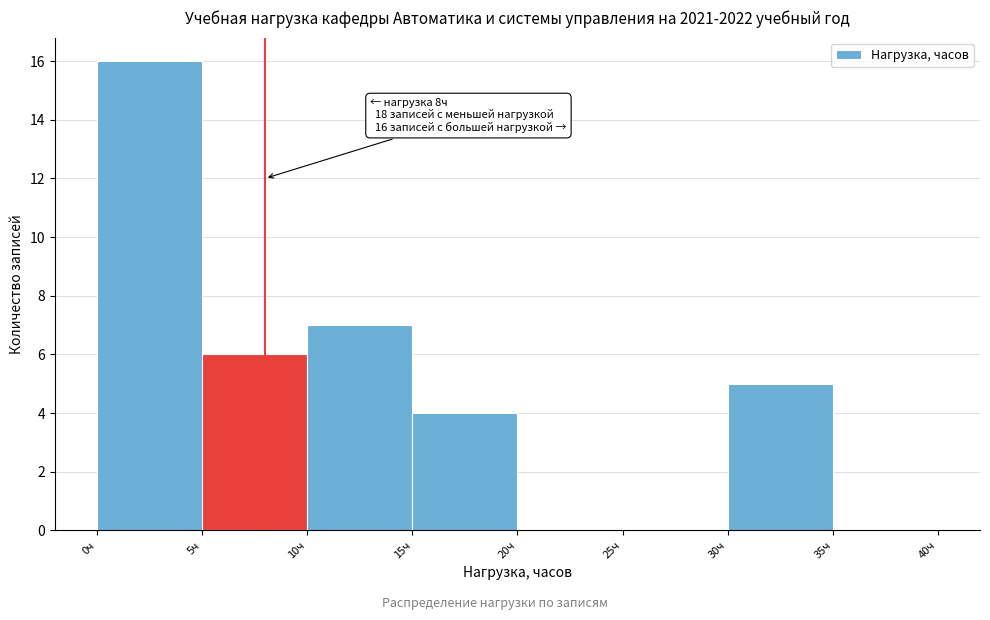

Which range on the x-axis has the tallest bar?

0 to 5